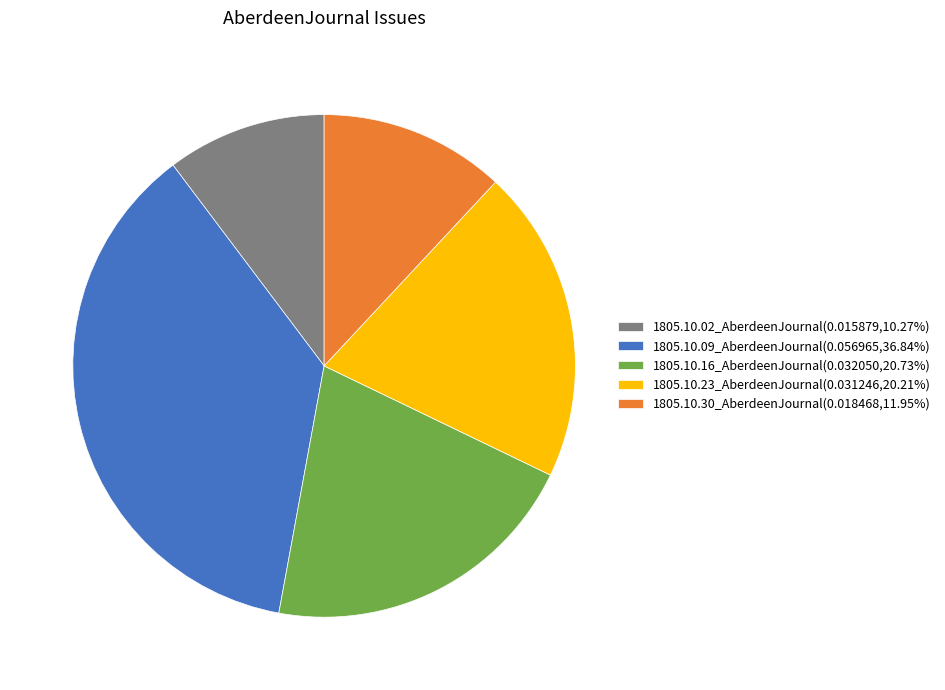

Does any single category account for the majority?

No